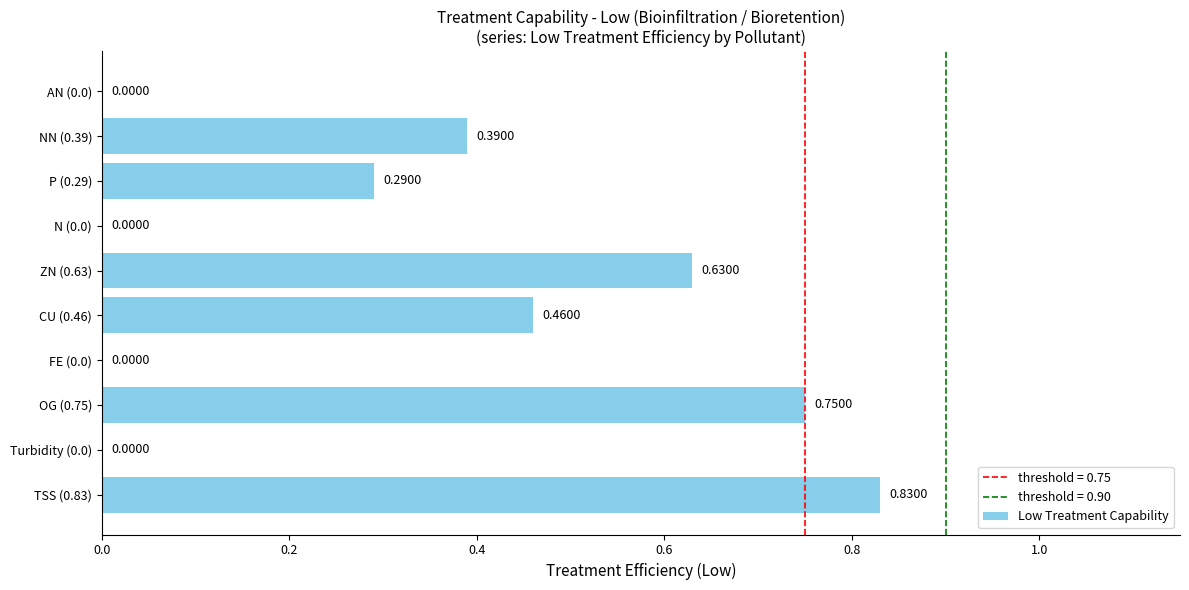

What is the sum of all values?

3.4